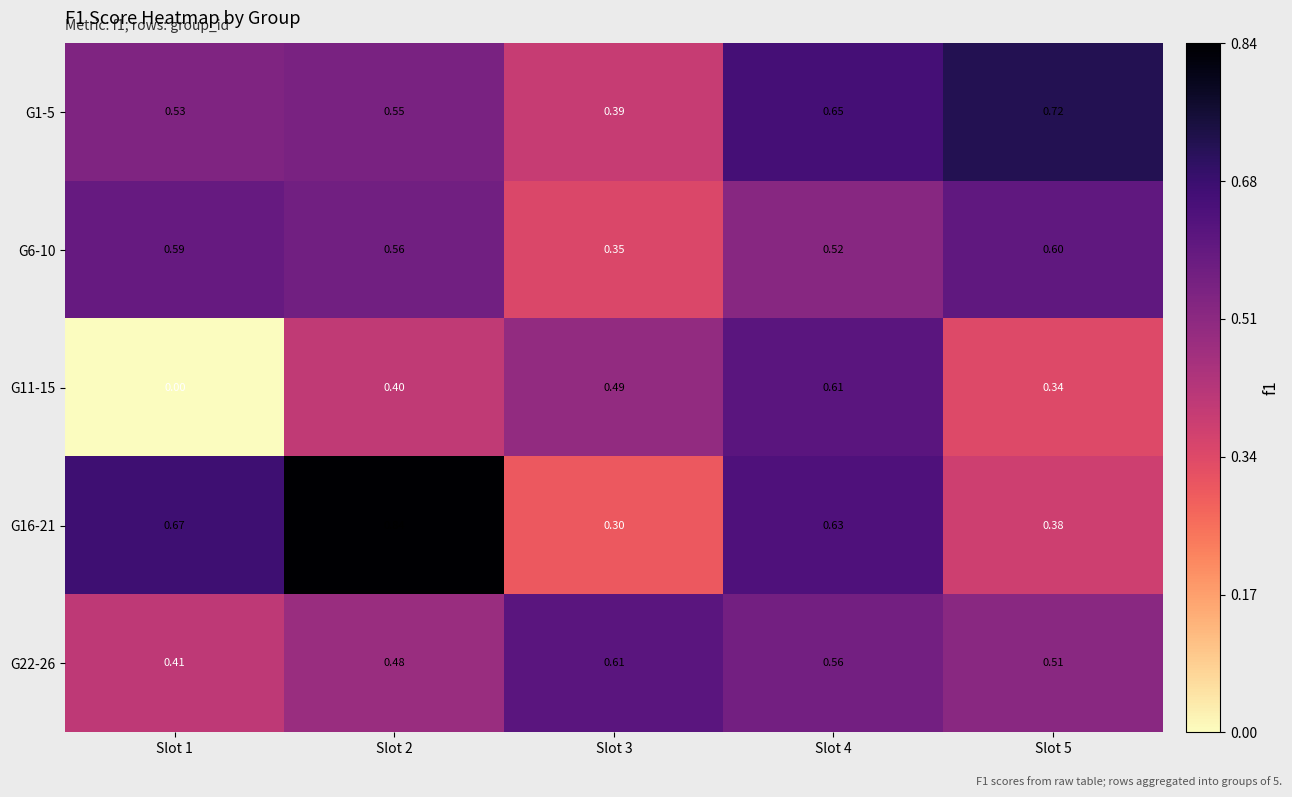

Is the value of G1-5 at Slot 5 greater than the value of G16-21 at Slot 2?

No